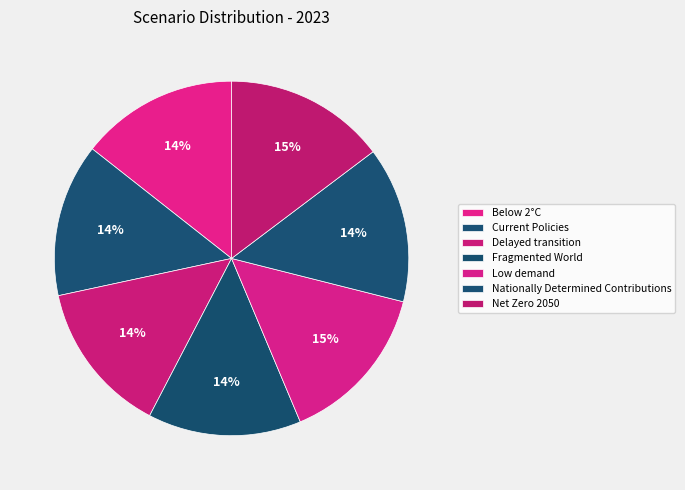

Count the number of slices in the pie.

7